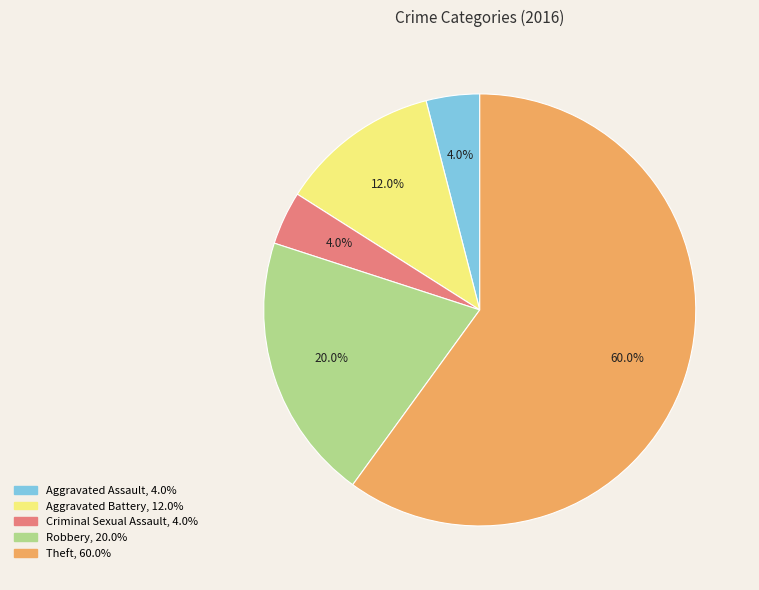

Which category has the biggest portion of the pie?

Theft